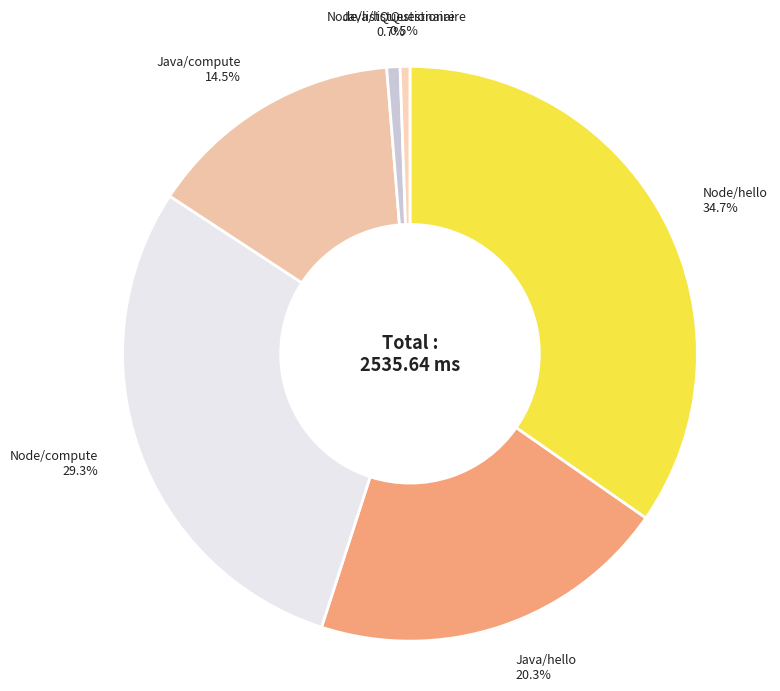

How many segments does this pie chart have?

6